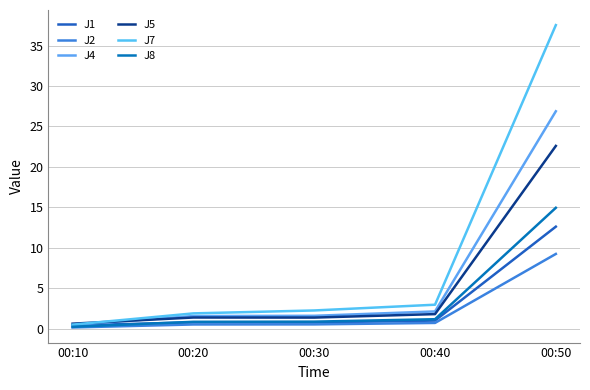

Reading right to left, list all the values displayed in this chart.

J1: 00:50=12.6	00:40=1.0	00:30=0.8	00:20=0.8	00:10=0.4
J2: 00:50=9.3	00:40=0.7	00:30=0.6	00:20=0.6	00:10=0.2
J4: 00:50=26.9	00:40=2.2	00:30=1.6	00:20=1.6	00:10=0.5
J5: 00:50=22.6	00:40=1.8	00:30=1.4	00:20=1.4	00:10=0.7
J7: 00:50=37.5	00:40=3.0	00:30=2.3	00:20=1.9	00:10=0.5
J8: 00:50=15.0	00:40=1.2	00:30=0.9	00:20=0.9	00:10=0.3